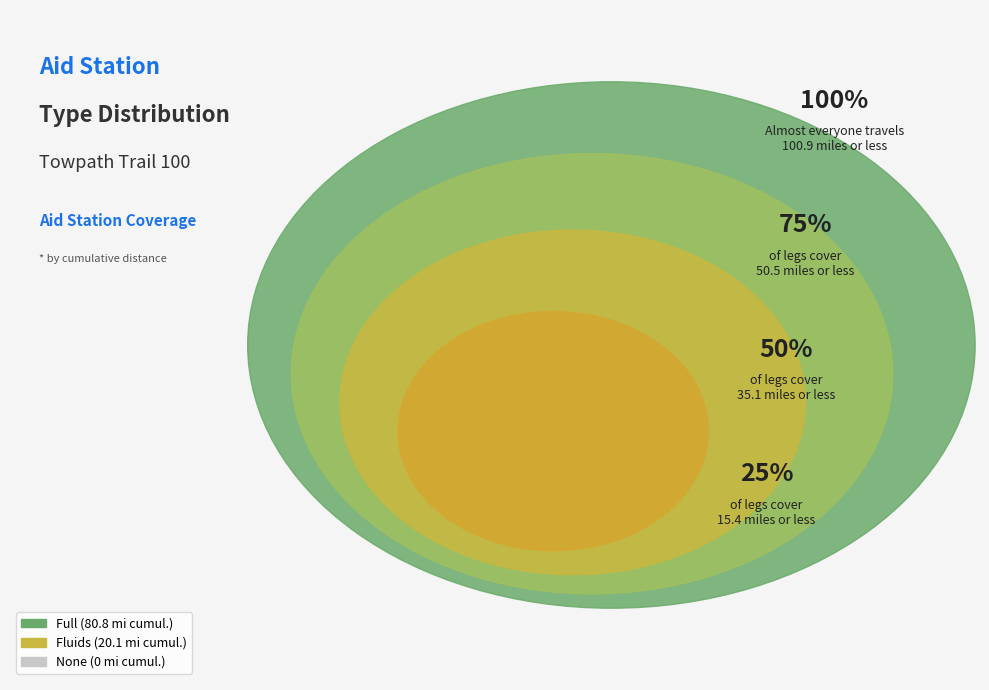

Which category has the smallest portion of the pie?

None